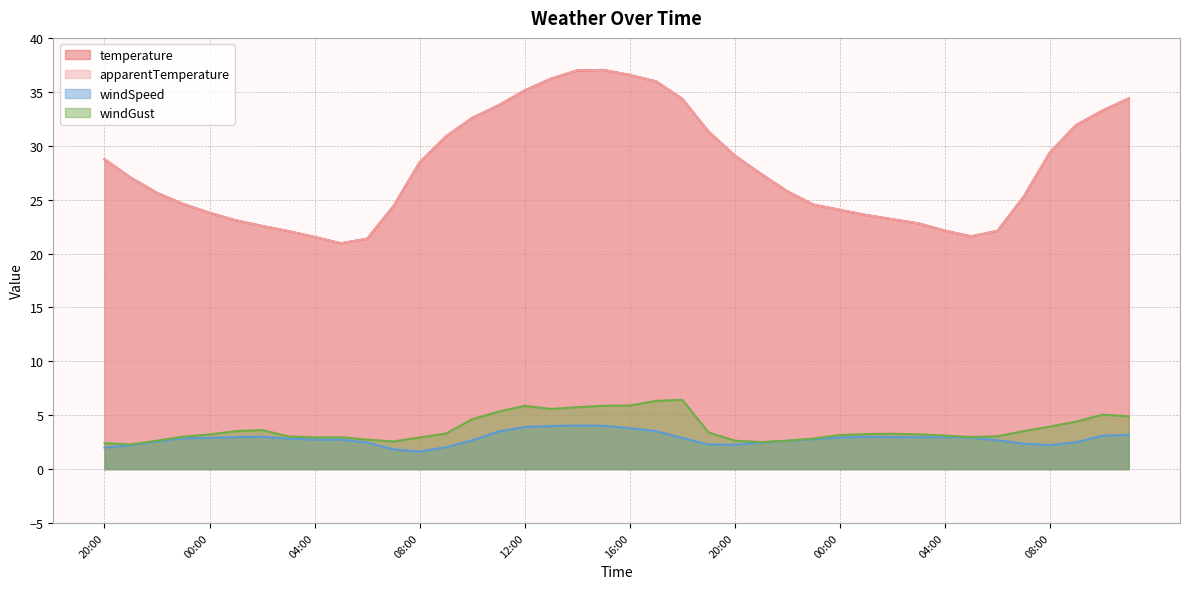

What is the difference between the highest and lowest values at 10:00?

29.9